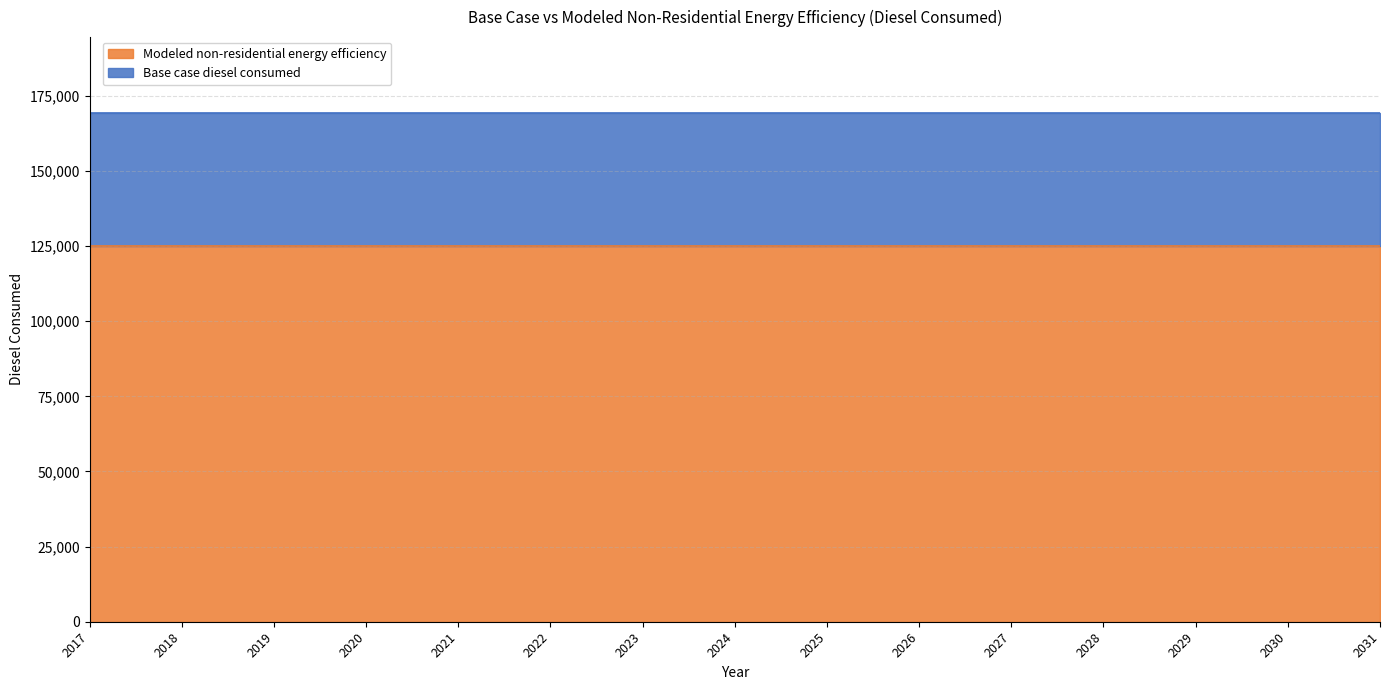

What are all the series names shown in the legend?

Modeled non-residential energy efficiency, Base case diesel consumed